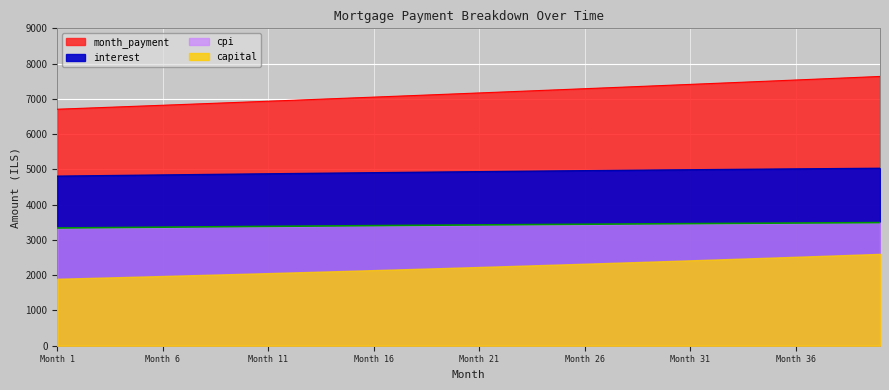

True or false: capital has a value of 7559.6 at 37.

True